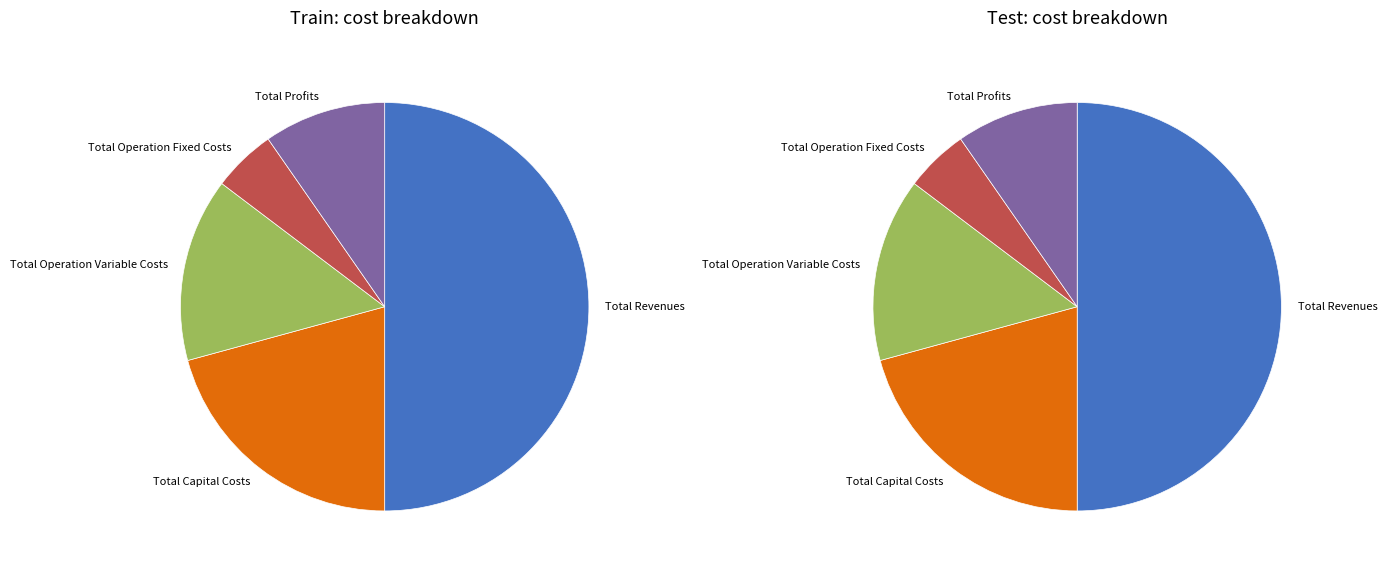

To the nearest percent, what portion does Total Profits represent?

10%